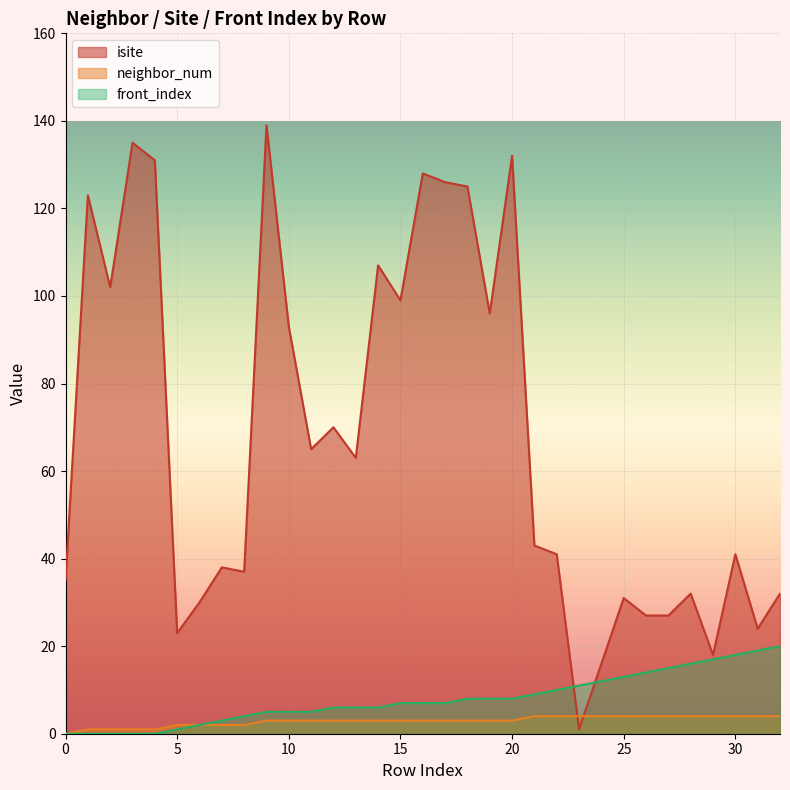

Reading left to right, extract all data points from this chart.

isite: 0=35	1=123	2=102	3=135	4=131	5=23	6=30	7=38	8=37	9=139	10=93	11=65	12=70	13=63	14=107	15=99	16=128	17=126	18=125	19=96	20=132	21=43	22=41	23=1	24=16	25=31	26=27	27=27	28=32	29=18	30=41	31=24	32=32
neighbor_num: 0=0	1=1	2=1	3=1	4=1	5=2	6=2	7=2	8=2	9=3	10=3	11=3	12=3	13=3	14=3	15=3	16=3	17=3	18=3	19=3	20=3	21=4	22=4	23=4	24=4	25=4	26=4	27=4	28=4	29=4	30=4	31=4	32=4
front_index: 0=0	1=0	2=0	3=0	4=0	5=1	6=2	7=3	8=4	9=5	10=5	11=5	12=6	13=6	14=6	15=7	16=7	17=7	18=8	19=8	20=8	21=9	22=10	23=11	24=12	25=13	26=14	27=15	28=16	29=17	30=18	31=19	32=20